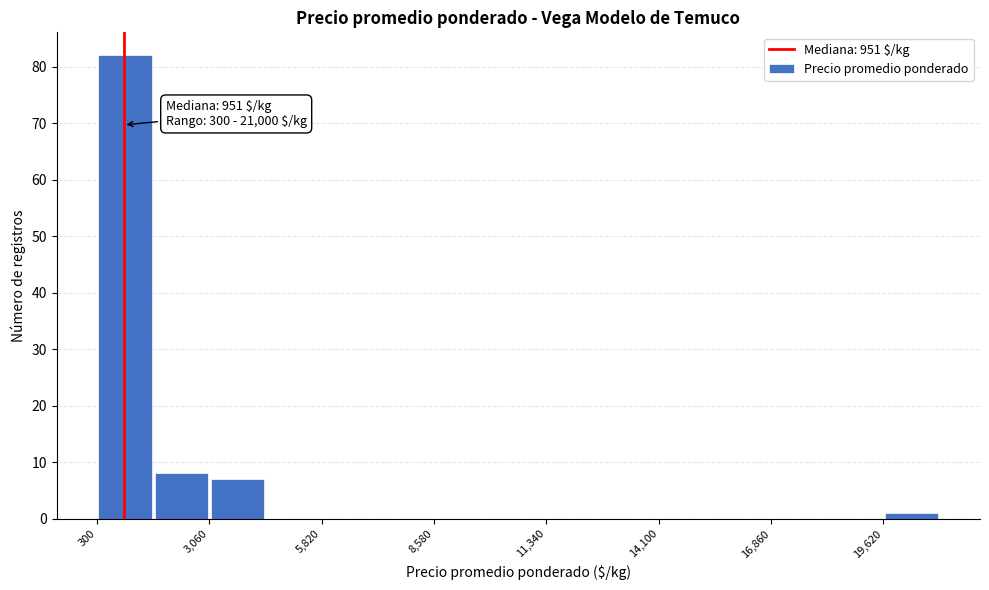

Read against the x-axis, roughly where is the centre of the tallest bar?

1000